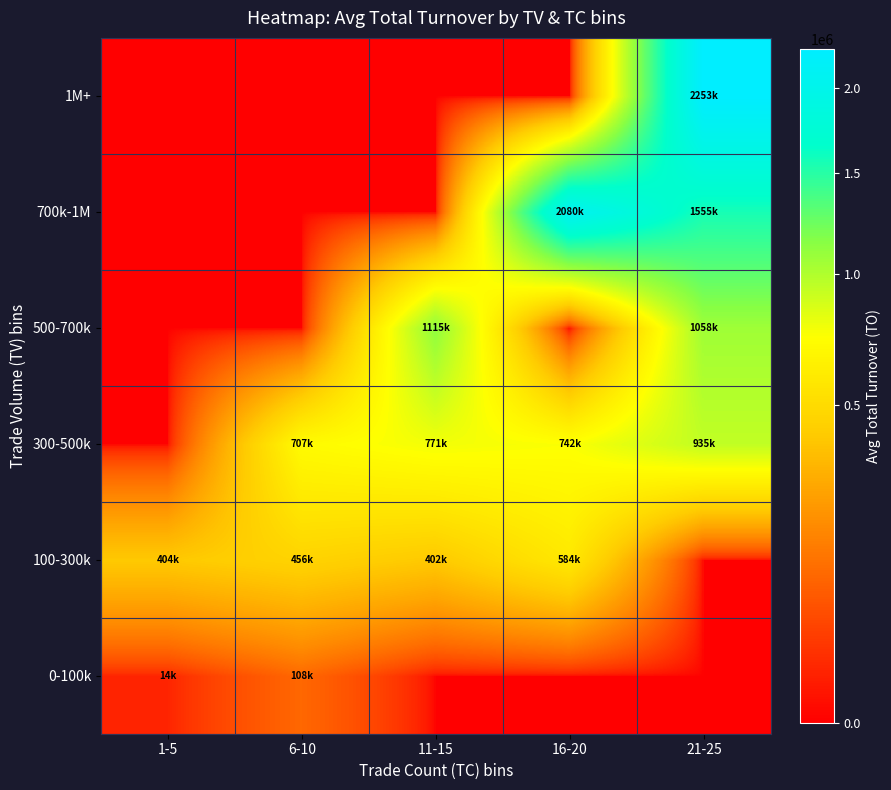

At 21-25, list the series in order from largest to smallest.

1M+, 700k-1M, 500-700k, 300-500k, 0-100k, 100-300k